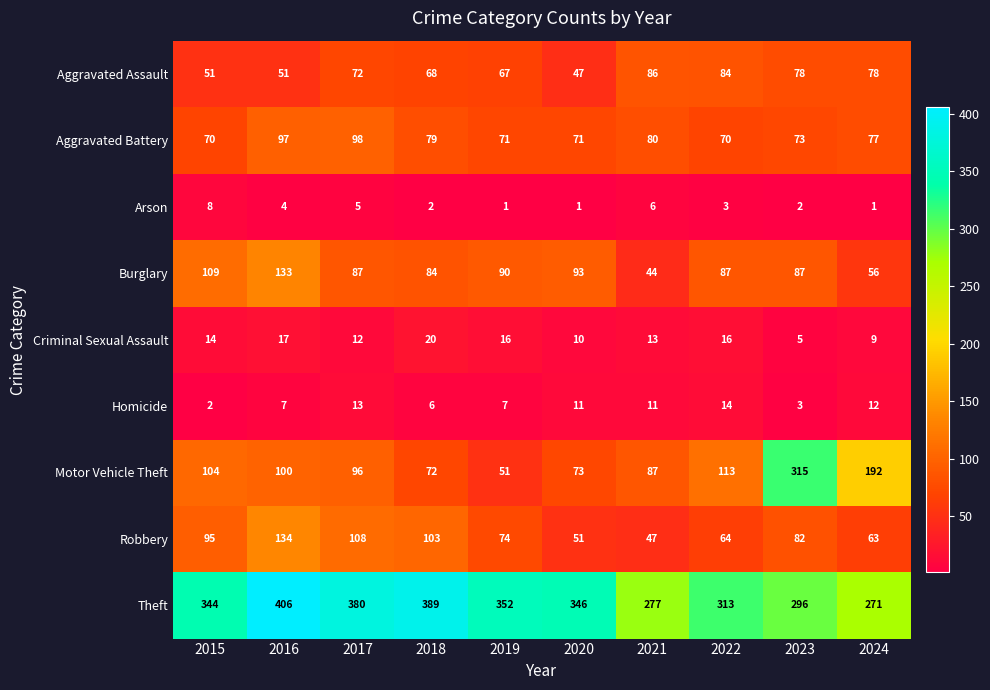

Is it true that Aggravated Assault equals 13 at 2016?

False